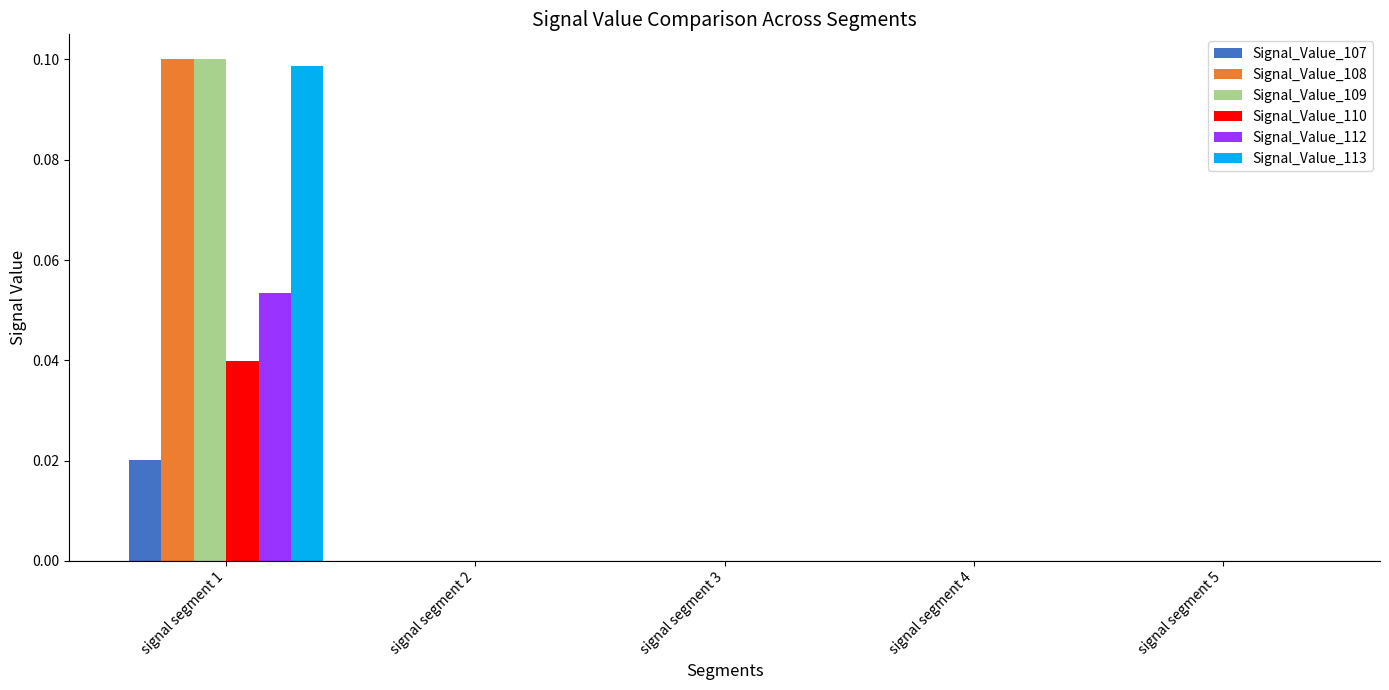

The Signal_Value_112 series shows 0.0 at signal segment 4. True or false?

True